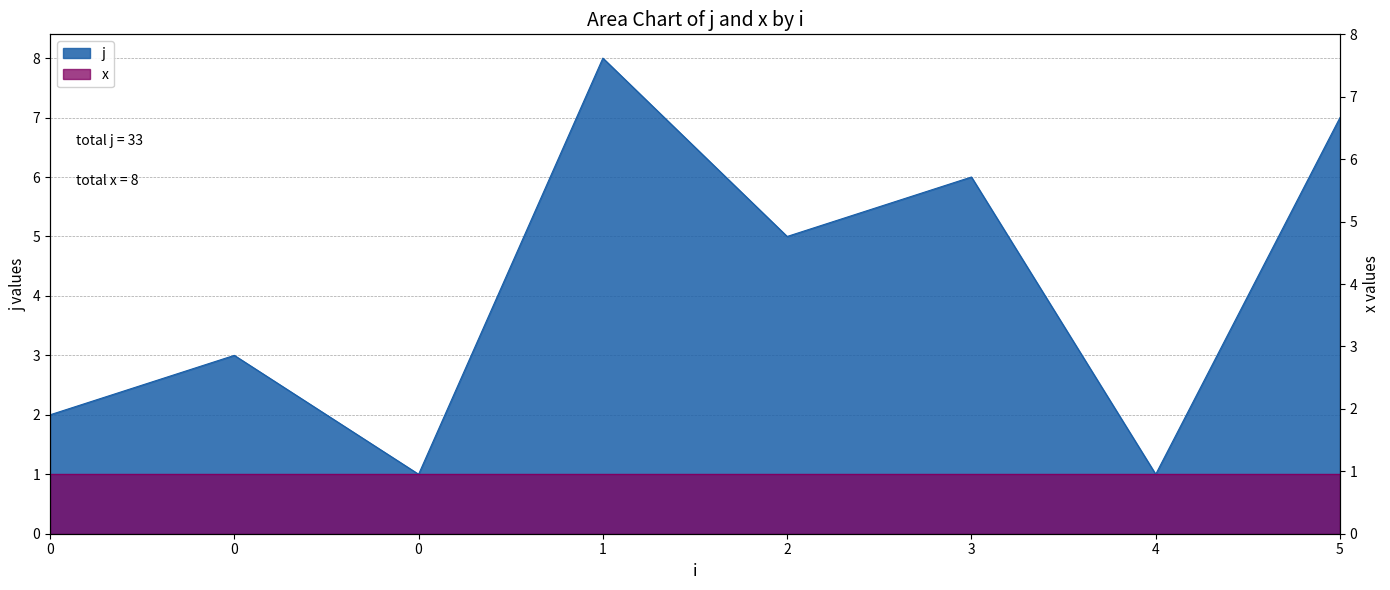

Which has a higher value, 5 or 1?

1